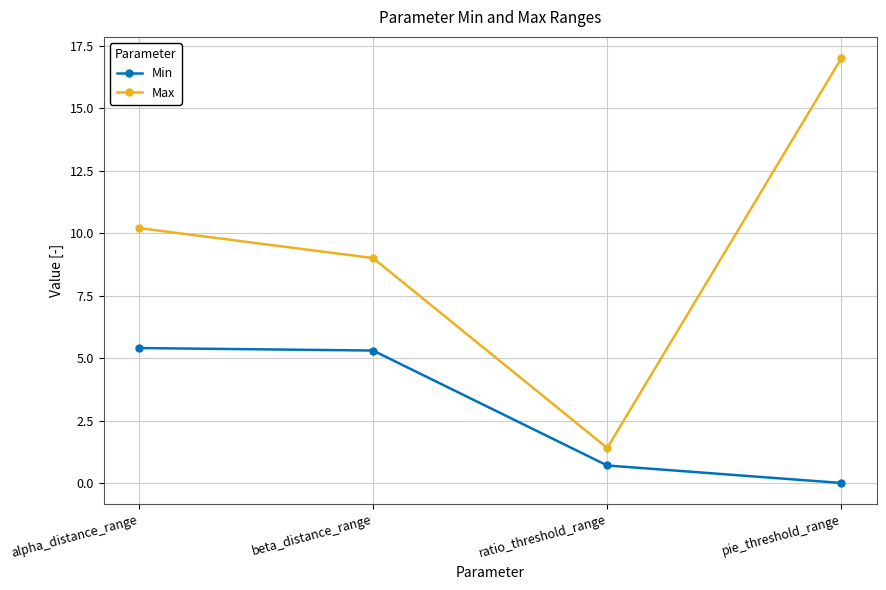

At how many categories does at least one series exceed 2?

3